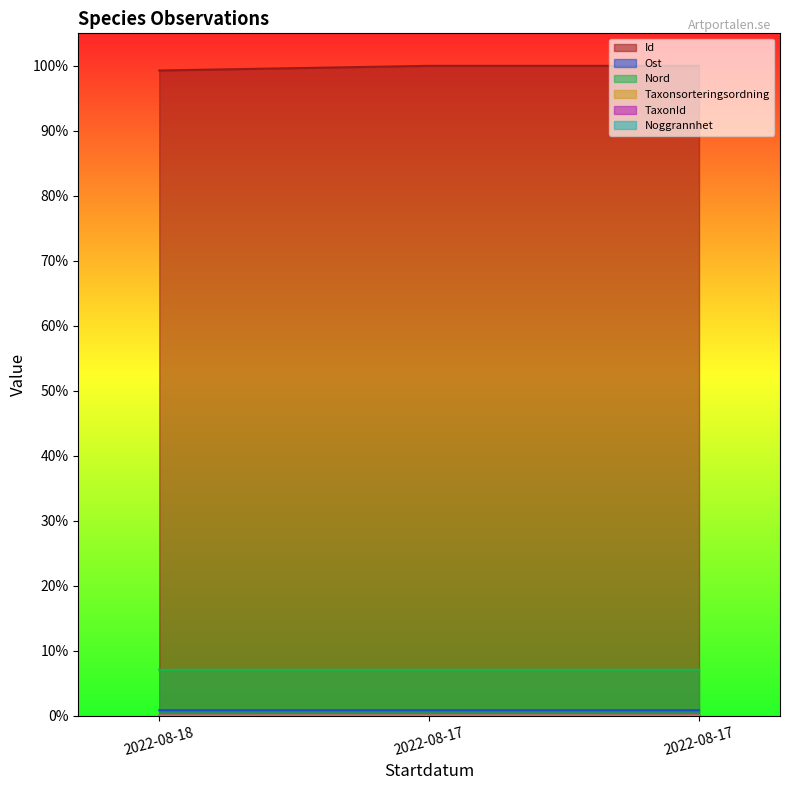

Rank the categories by Ost value from highest to lowest.

2022-08-17, 2022-08-17, 2022-08-18